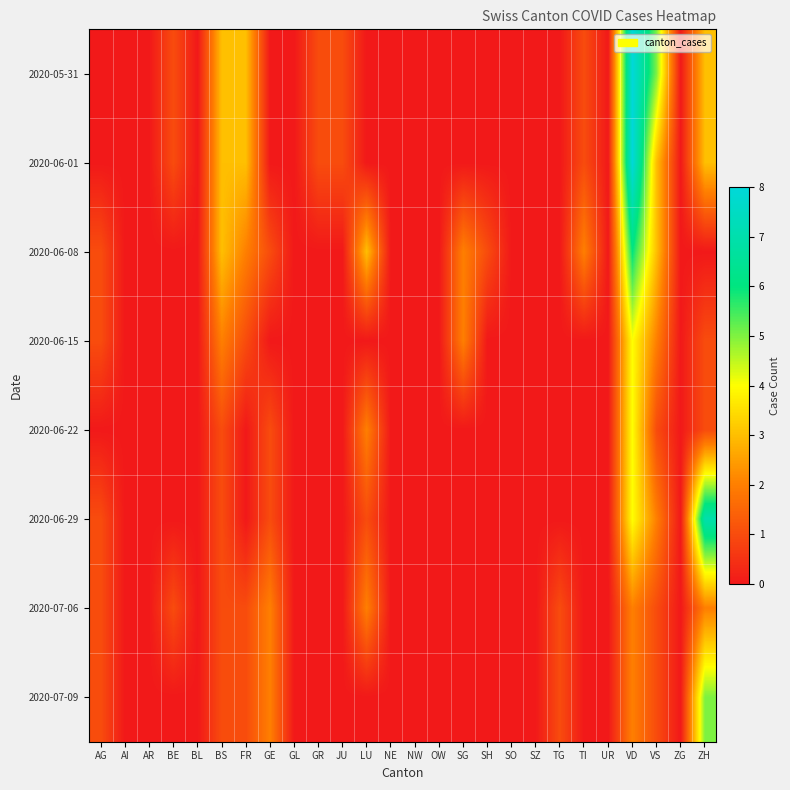

Reading left to right, extract all data points from this chart.

2020-05-31: AG=0	AI=0	AR=0	BE=1	BL=0	BS=3	FR=3	GE=0	GL=0	GR=1	JU=1	LU=0	NE=0	NW=0	OW=0	SG=0	SH=0	SO=0	SZ=0	TG=0	TI=1	UR=0	VD=8	VS=5	ZG=0	ZH=3
2020-06-01: AG=0	AI=0	AR=0	BE=1	BL=0	BS=3	FR=3	GE=0	GL=0	GR=1	JU=1	LU=0	NE=0	NW=0	OW=0	SG=0	SH=0	SO=0	SZ=0	TG=0	TI=1	UR=0	VD=8	VS=3	ZG=0	ZH=3
2020-06-08: AG=1	AI=0	AR=0	BE=0	BL=0	BS=3	FR=2	GE=1	GL=0	GR=0	JU=0	LU=3	NE=0	NW=0	OW=0	SG=2	SH=1	SO=0	SZ=0	TG=0	TI=2	UR=0	VD=6	VS=3	ZG=0	ZH=0
2020-06-15: AG=1	AI=0	AR=0	BE=0	BL=0	BS=2	FR=1	GE=0	GL=0	GR=0	JU=0	LU=0	NE=0	NW=0	OW=0	SG=2	SH=0	SO=0	SZ=0	TG=0	TI=0	UR=0	VD=4	VS=2	ZG=0	ZH=1
2020-06-22: AG=0	AI=0	AR=0	BE=0	BL=0	BS=1	FR=0	GE=1	GL=0	GR=0	JU=0	LU=2	NE=0	NW=0	OW=0	SG=0	SH=0	SO=0	SZ=0	TG=0	TI=0	UR=0	VD=4	VS=1	ZG=0	ZH=1
2020-06-29: AG=1	AI=0	AR=0	BE=0	BL=0	BS=1	FR=0	GE=1	GL=0	GR=0	JU=0	LU=1	NE=0	NW=0	OW=0	SG=0	SH=0	SO=0	SZ=0	TG=0	TI=0	UR=0	VD=4	VS=2	ZG=0	ZH=7
2020-07-06: AG=1	AI=0	AR=0	BE=1	BL=0	BS=1	FR=1	GE=2	GL=0	GR=0	JU=0	LU=2	NE=0	NW=0	OW=0	SG=0	SH=0	SO=0	SZ=0	TG=1	TI=0	UR=0	VD=2	VS=1	ZG=0	ZH=2
2020-07-09: AG=1	AI=0	AR=0	BE=0	BL=0	BS=1	FR=1	GE=2	GL=0	GR=0	JU=0	LU=0	NE=0	NW=0	OW=0	SG=0	SH=0	SO=0	SZ=0	TG=1	TI=0	UR=0	VD=2	VS=1	ZG=0	ZH=5